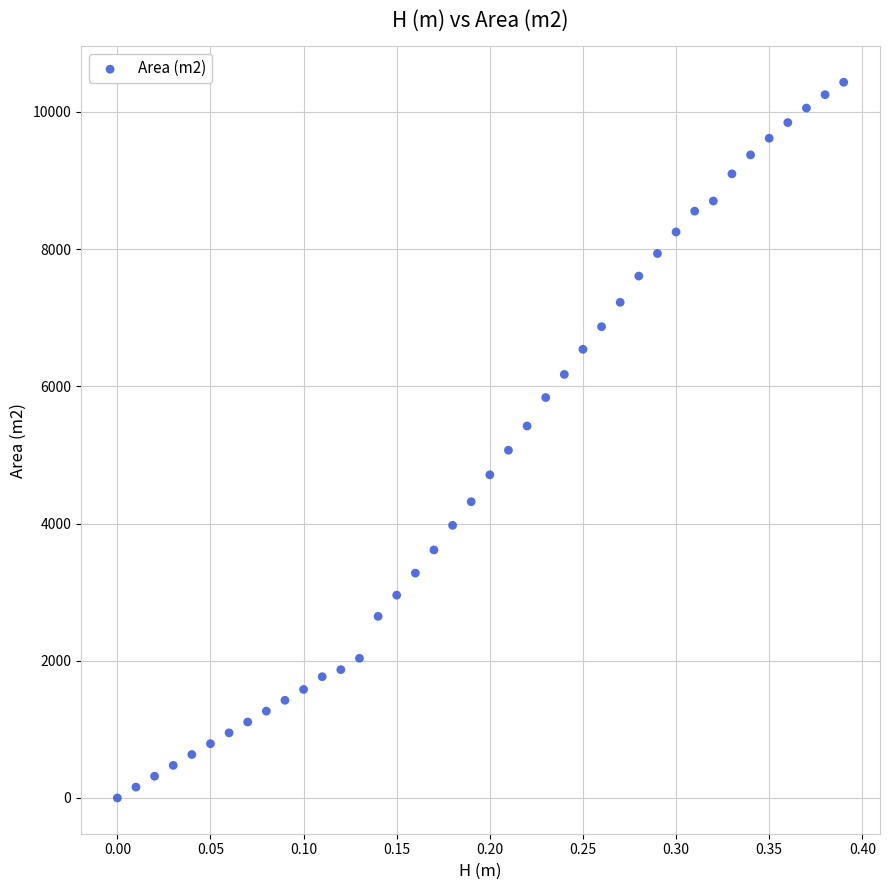

What is the range of Y values (max minus min)?

10432.0